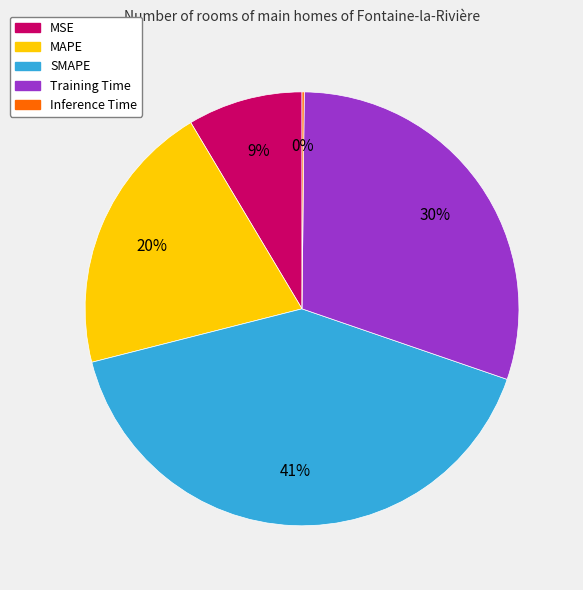

What percentage is the Training Time slice, to the nearest percent?

30%